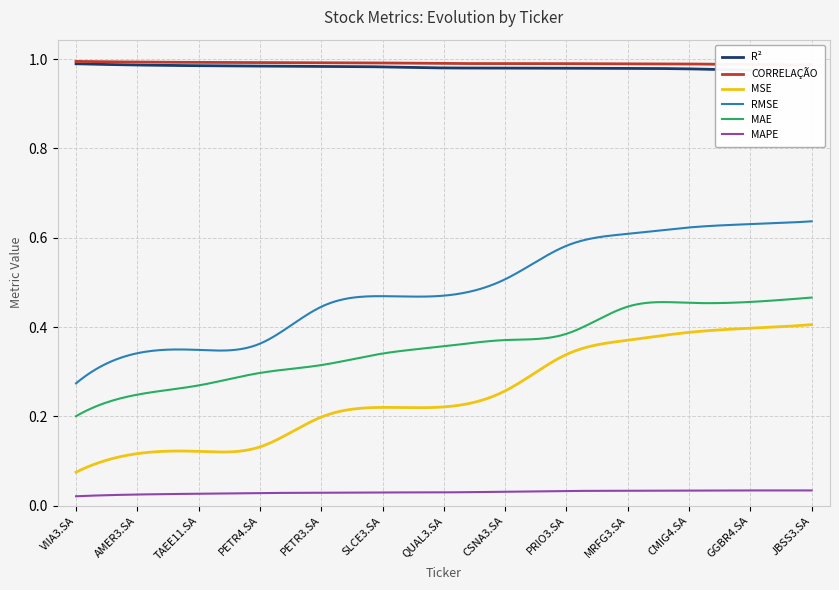

At which category does the chart reach its minimum across all series?

VIIA3.SA